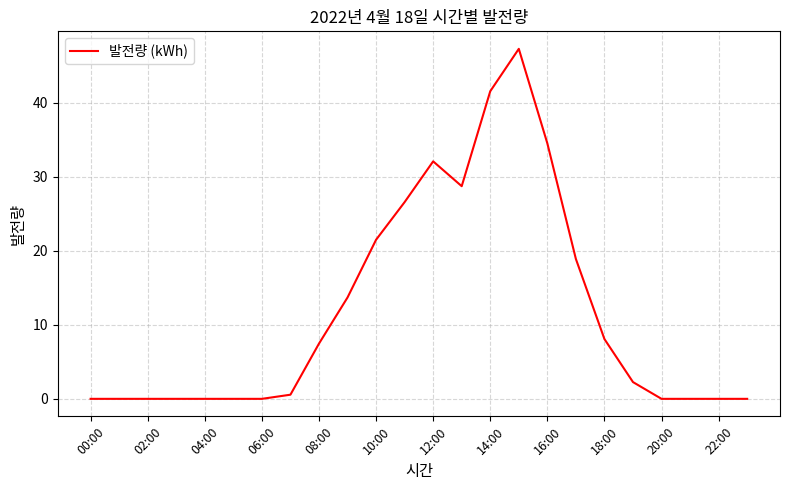

What is the difference between the maximum and minimum values?

47.3